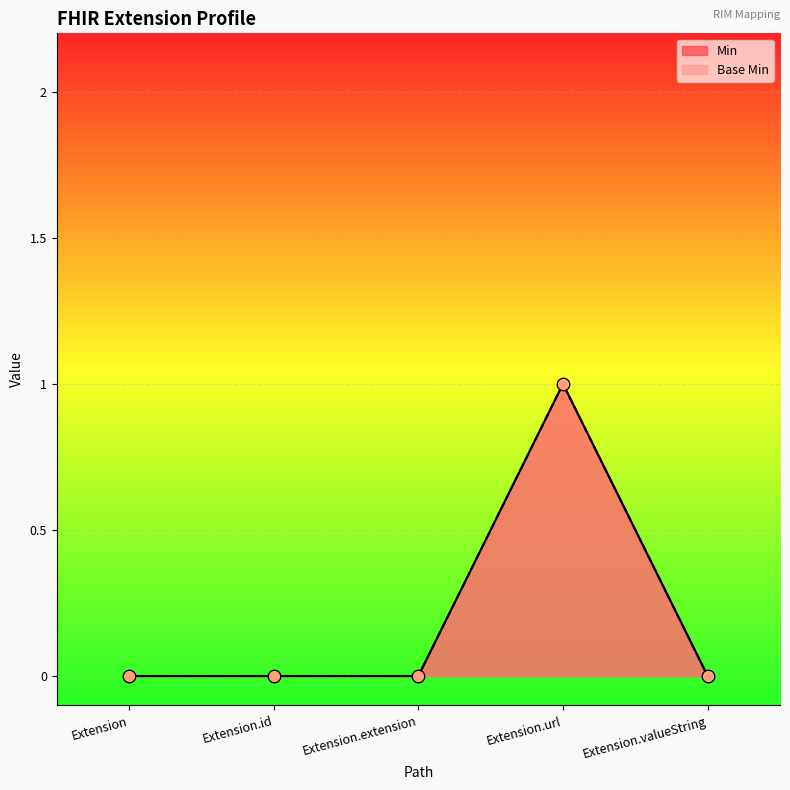

Which series reaches the minimum Y coordinate?

Min